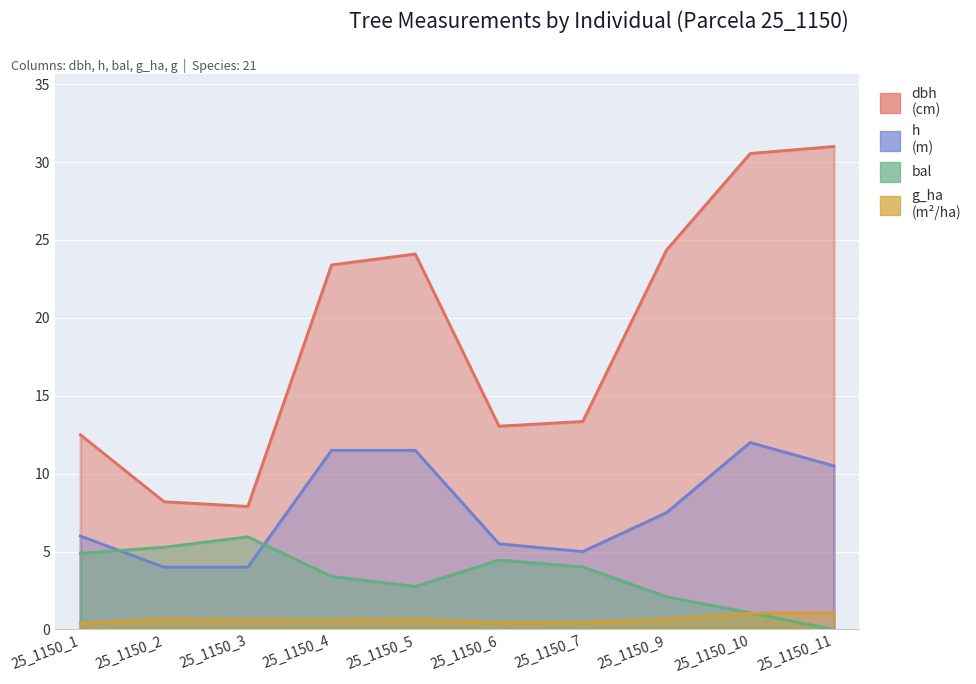

How many categories are shown in the chart?

10